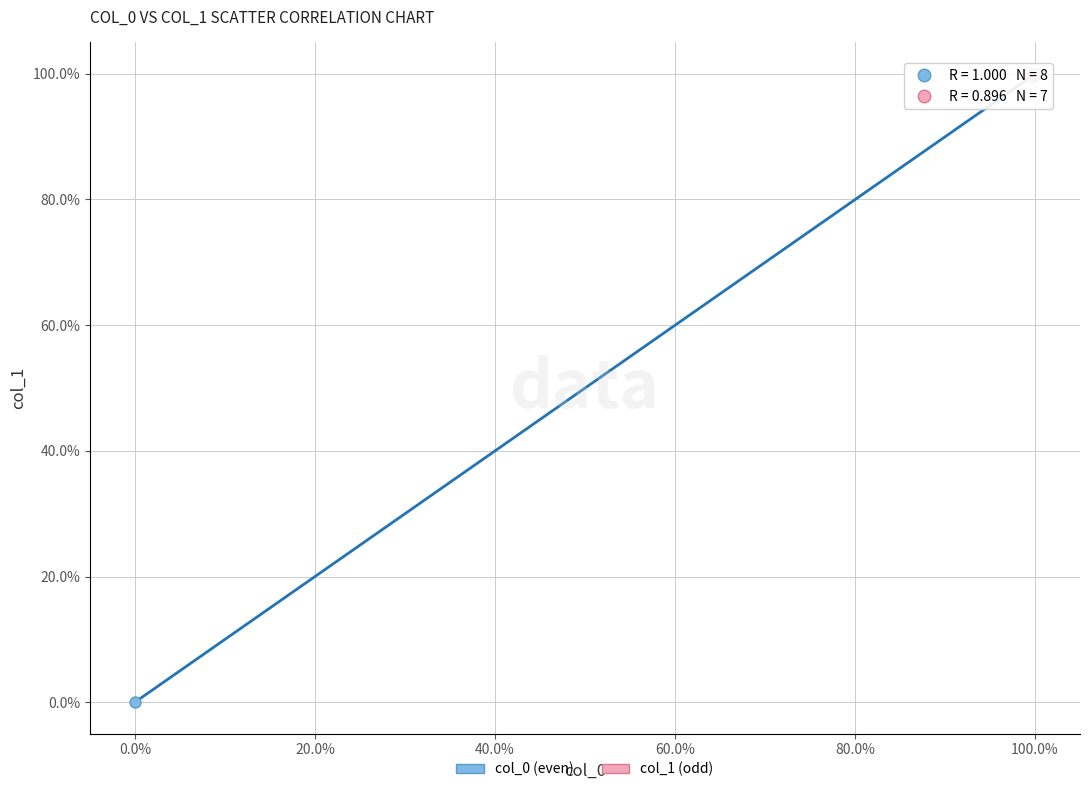

Which series reaches the minimum Y coordinate?

col_0 (even)